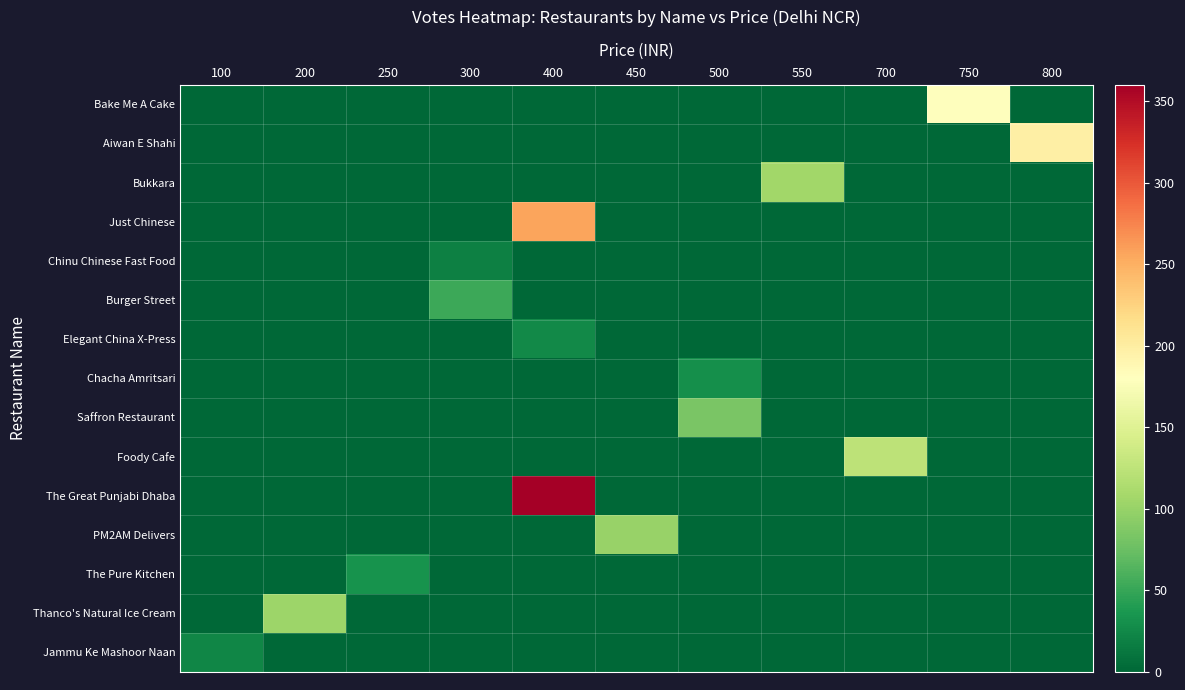

At which category is the sum across all series the highest?

400